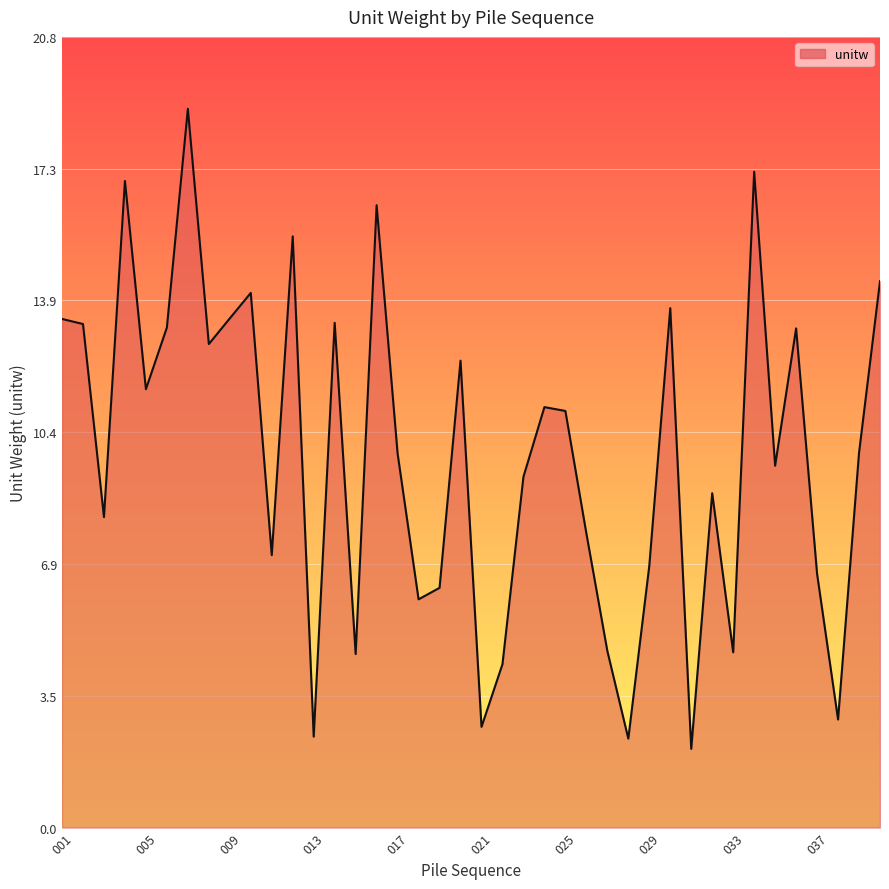

What is the minimum value shown in the chart?

2.1